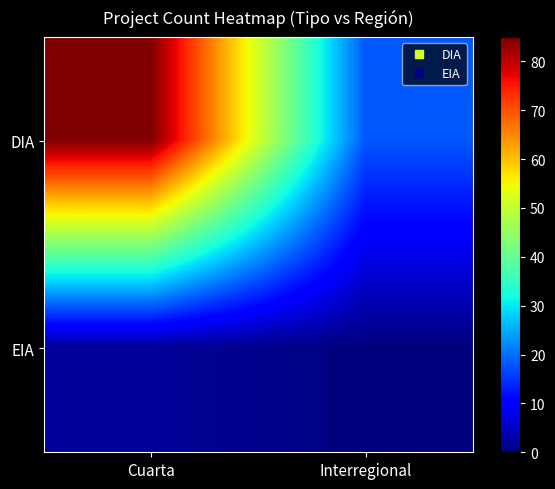

Which series has the largest total across all categories?

DIA